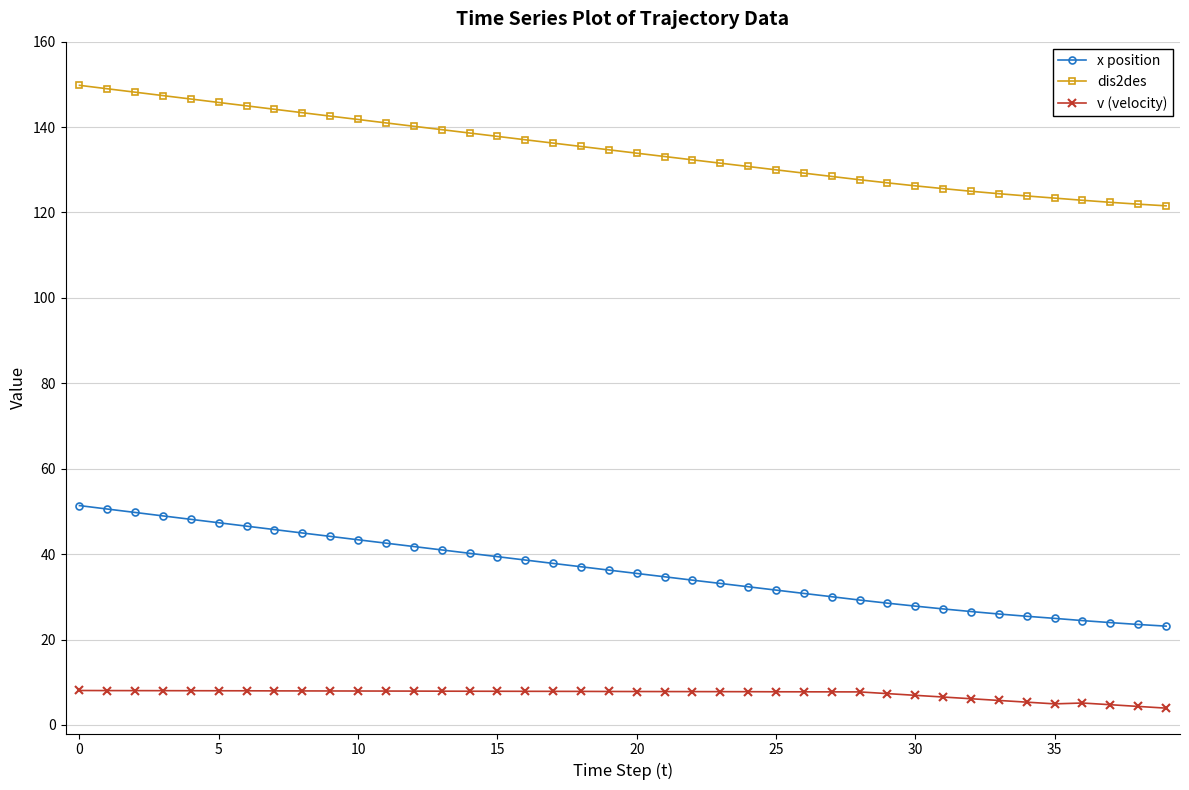

What is the average value of the dis2des series?

134.6